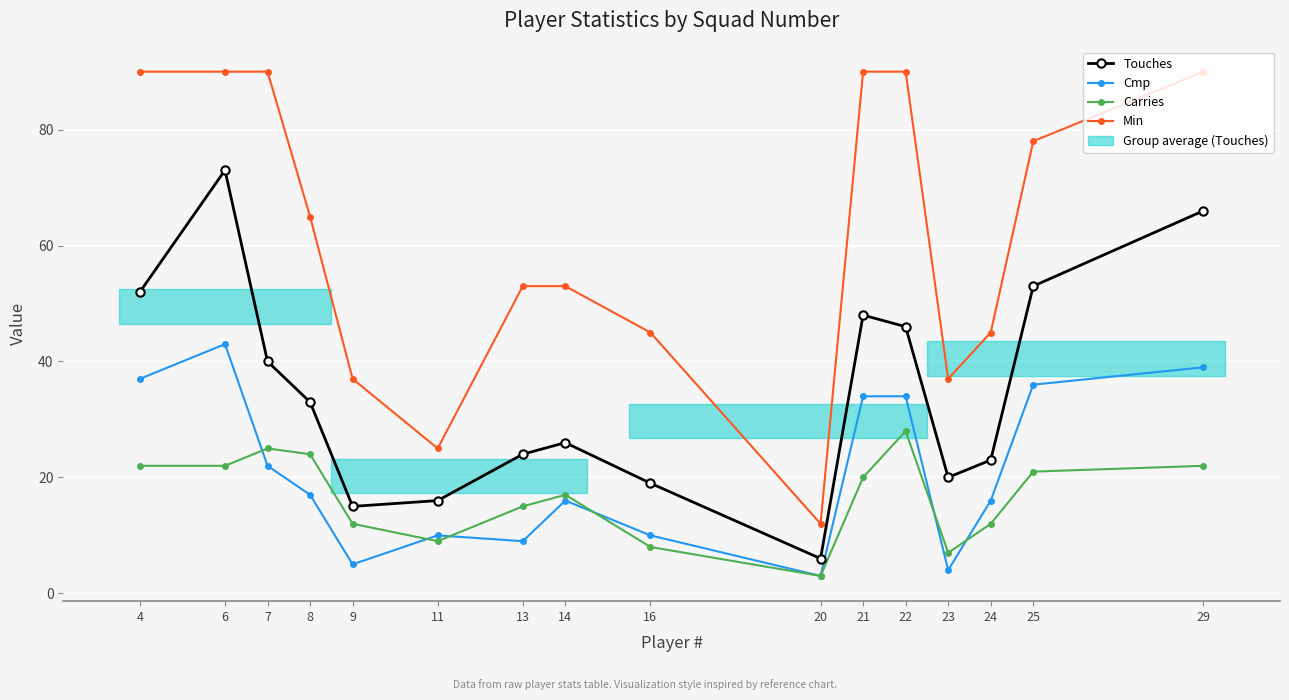

Where is the first local minimum for Cmp?

9